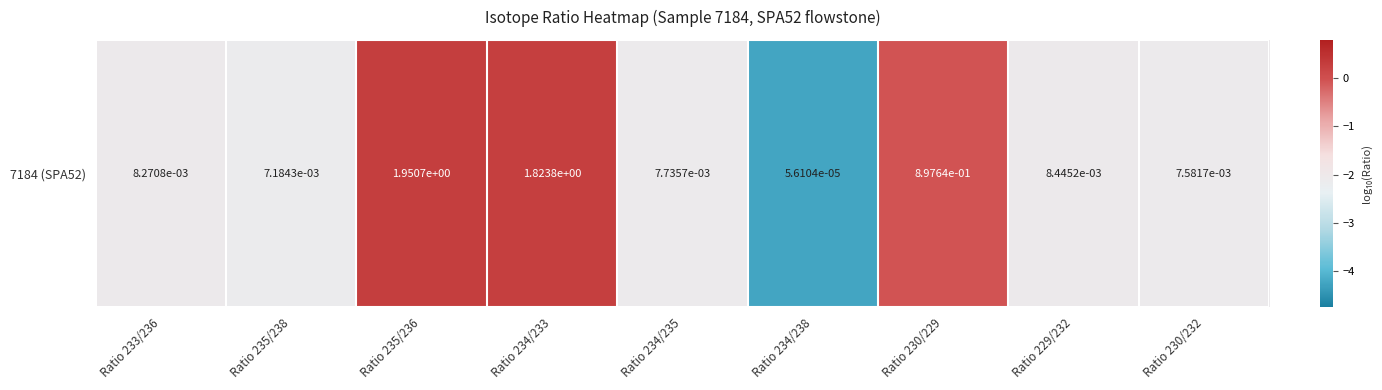

Which label corresponds to the largest value in the chart?

Ratio 235/236